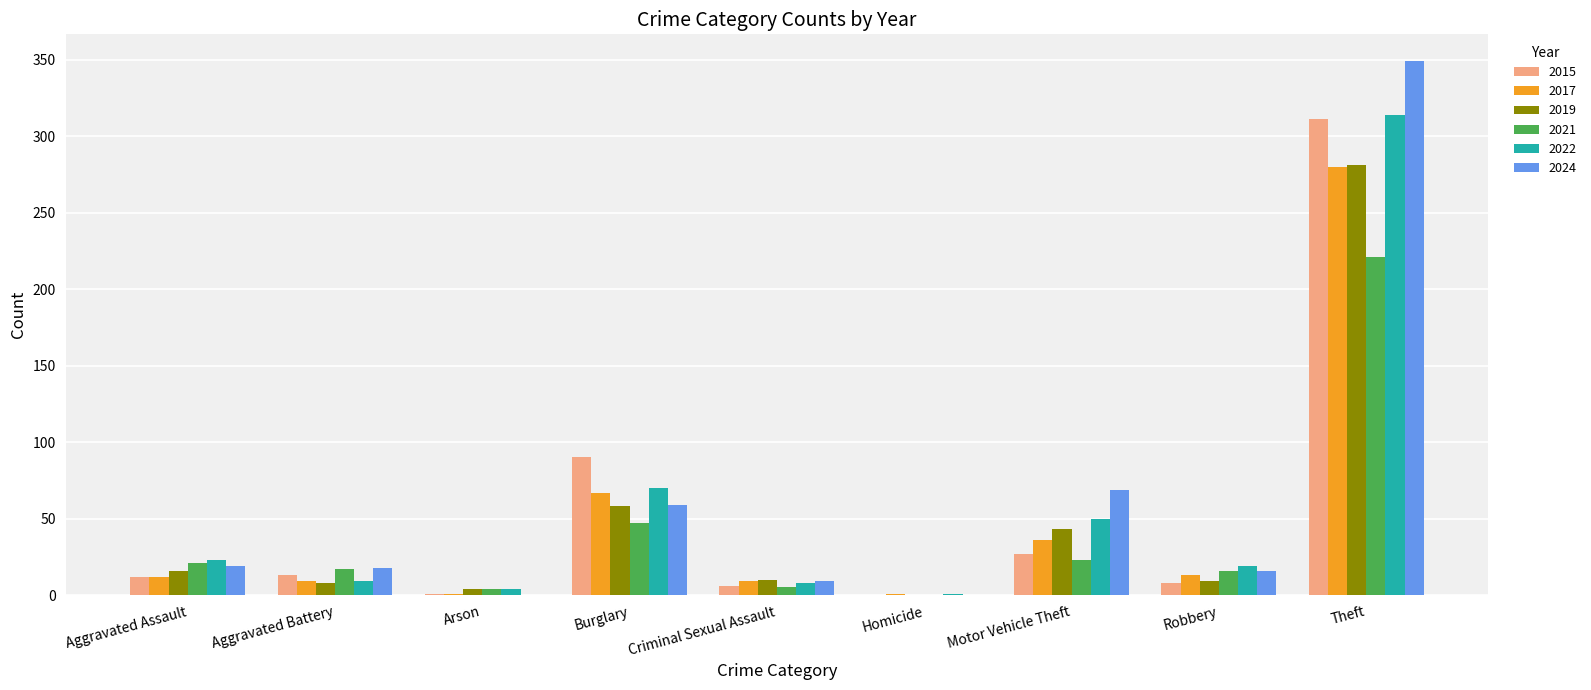

Between Aggravated Assault and Motor Vehicle Theft, which series saw the biggest shift?

2024